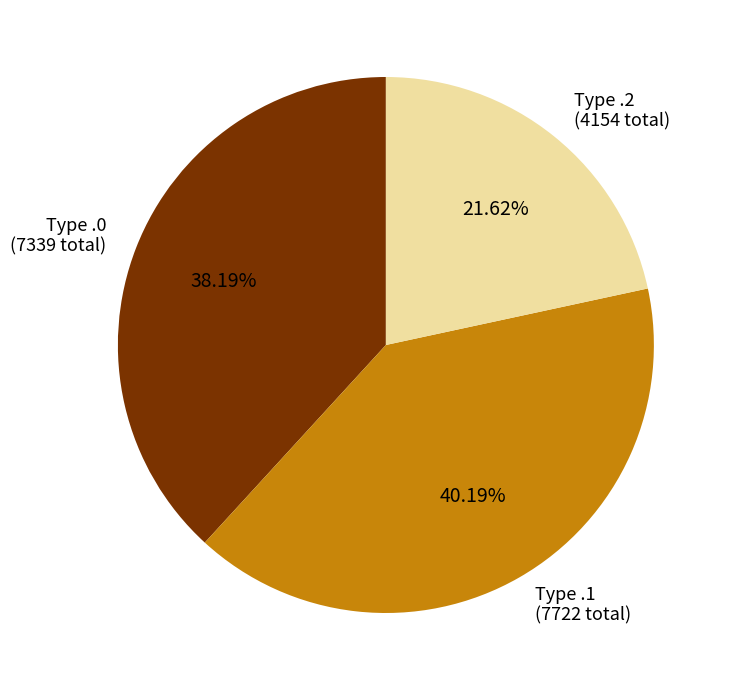

How many slices are in this pie chart?

3